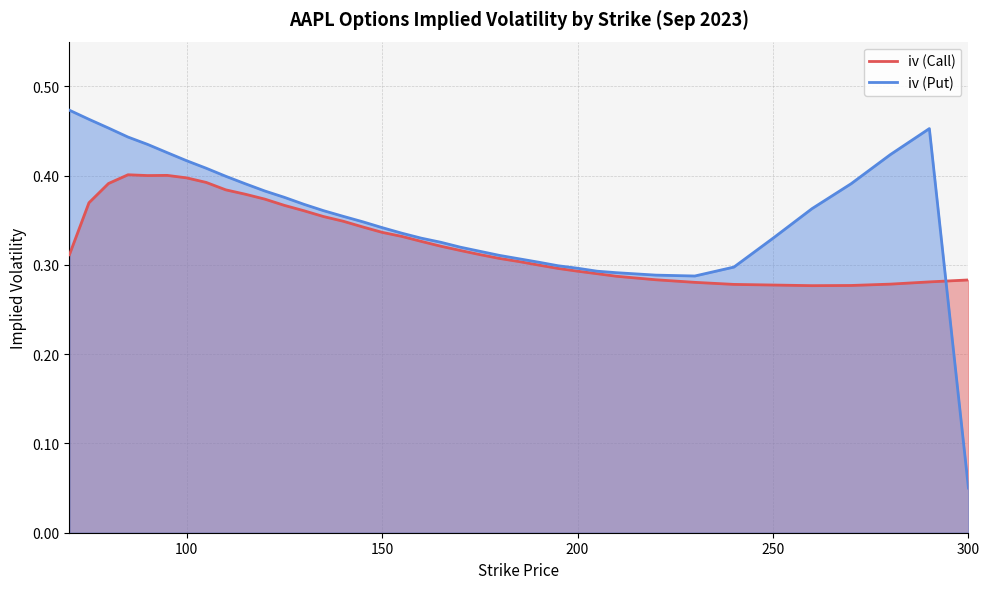

Which series has the widest spread of values?

iv (Put)